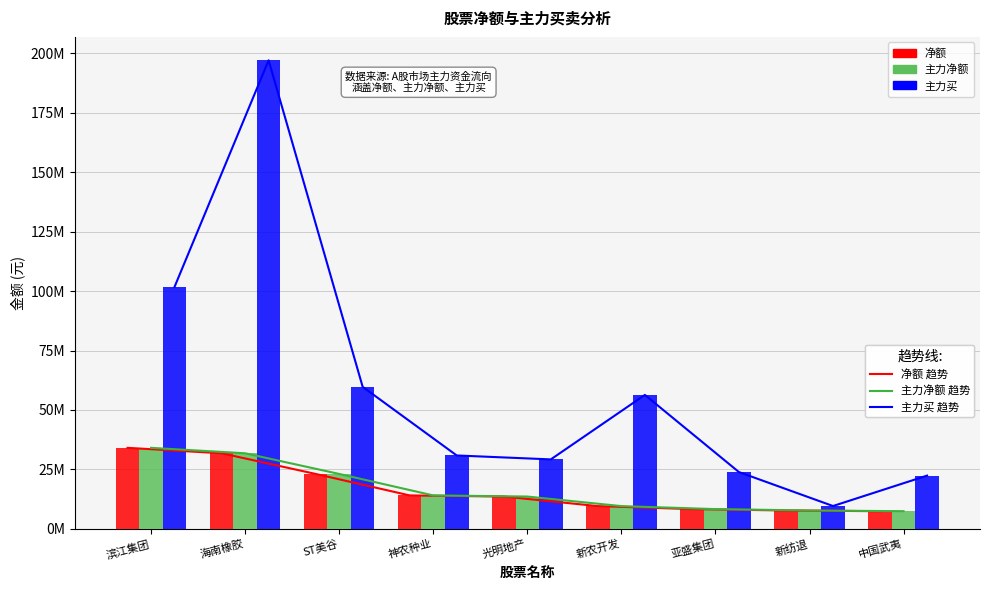

How many categories are shown in the chart?

9